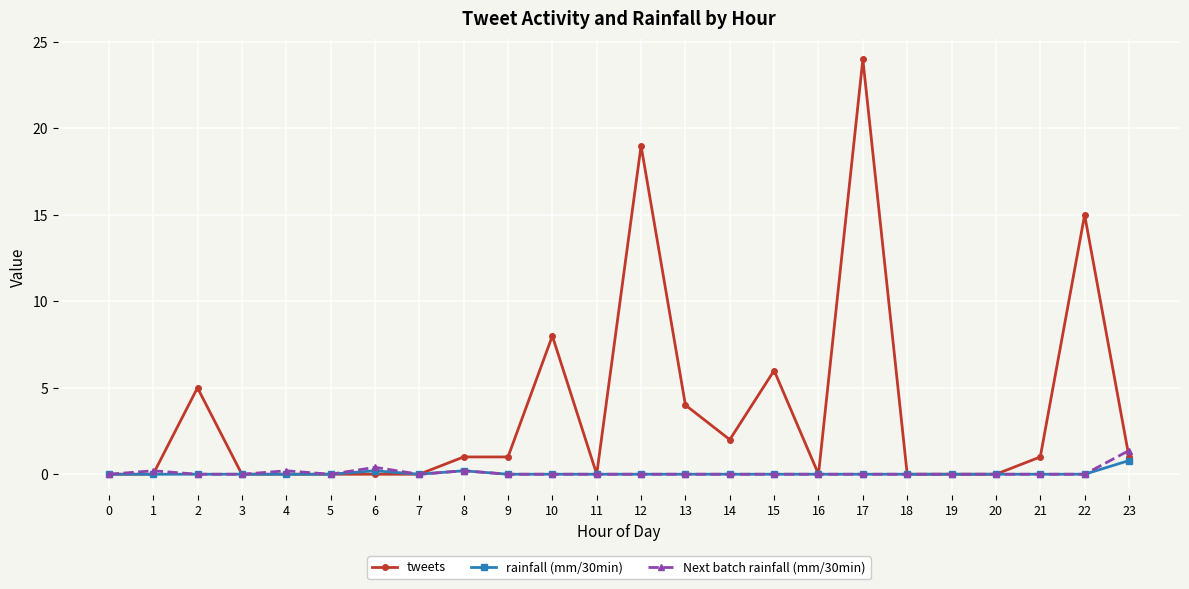

Is this an area chart (filled region under the line)?

No